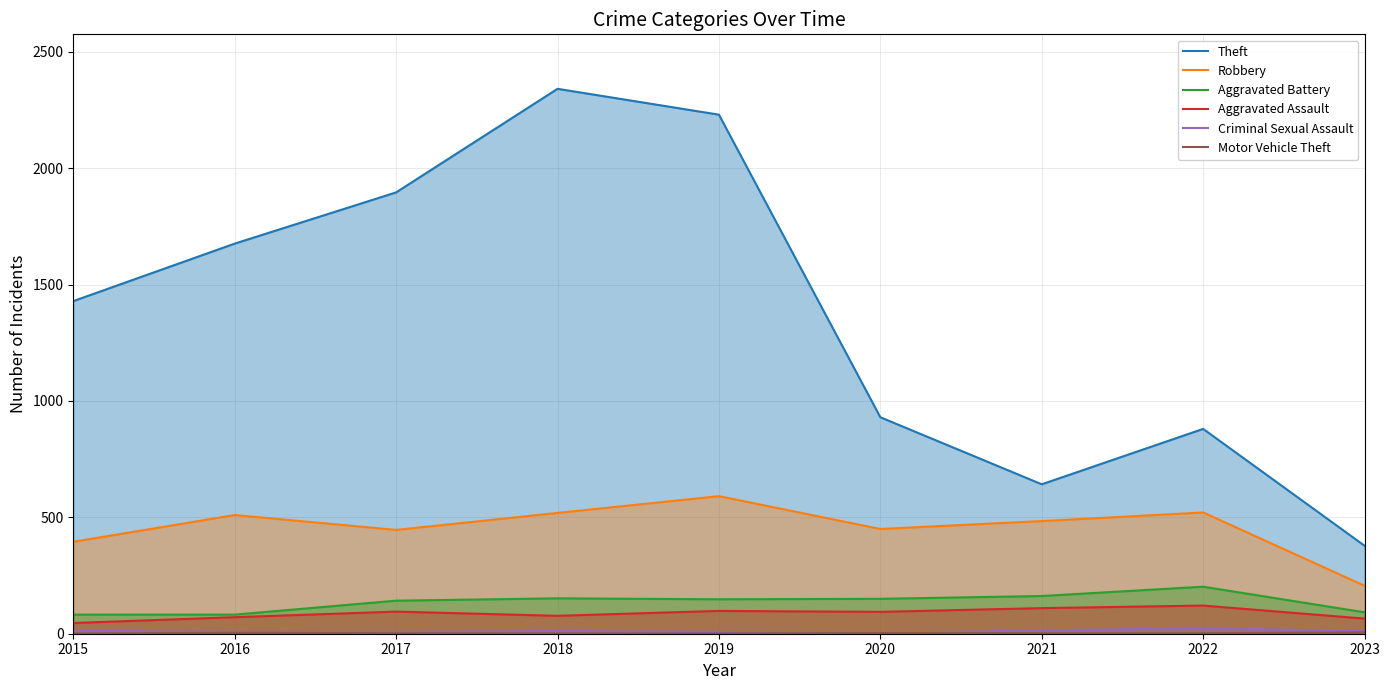

Reading right to left, extract all data points from this chart.

Theft: 2023=378	2022=880	2021=642	2020=930	2019=2230	2018=2341	2017=1896	2016=1676	2015=1429
Robbery: 2023=206	2022=521	2021=484	2020=450	2019=591	2018=519	2017=446	2016=510	2015=395
Aggravated Battery: 2023=92	2022=202	2021=162	2020=150	2019=148	2018=152	2017=142	2016=82	2015=82
Aggravated Assault: 2023=65	2022=121	2021=110	2020=94	2019=98	2018=77	2017=95	2016=71	2015=46
Criminal Sexual Assault: 2023=11	2022=24	2021=14	2020=3	2019=8	2018=11	2017=8	2016=8	2015=12
Motor Vehicle Theft: 2023=6	2022=2	2021=2	2020=3	2019=1	2018=1	2017=2	2016=4	2015=1